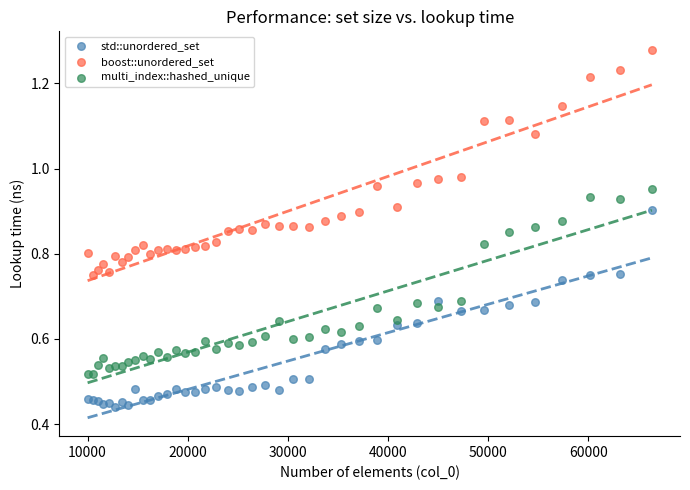

Which series contains the lowest Y value?

std::unordered_set